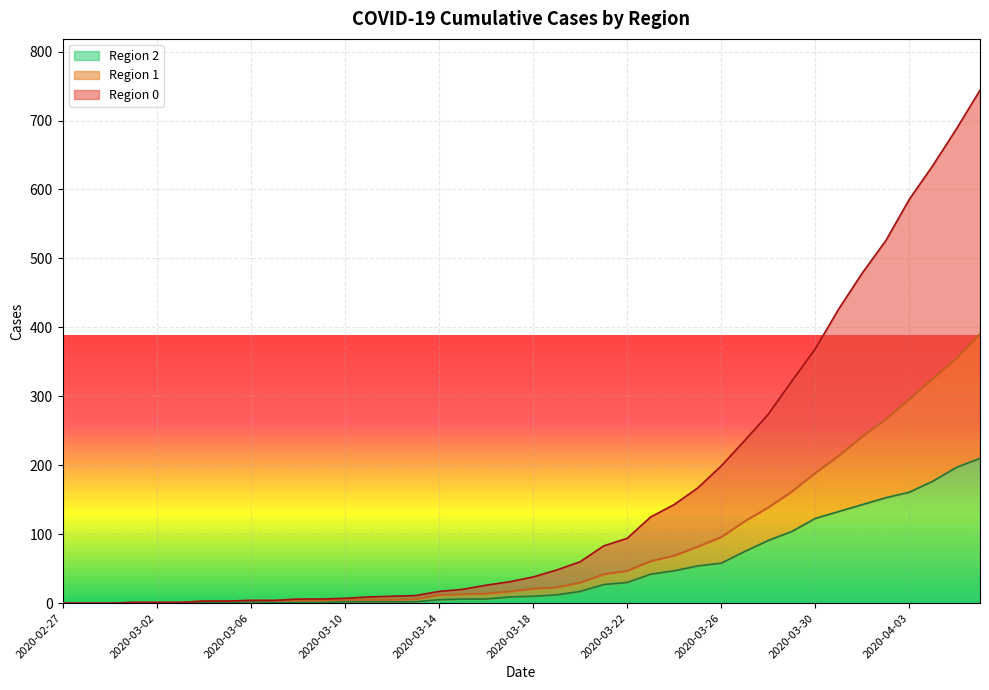

Rank the categories by 2 value from highest to lowest.

2020-04-06, 2020-04-05, 2020-04-04, 2020-04-03, 2020-04-02, 2020-04-01, 2020-03-31, 2020-03-30, 2020-03-29, 2020-03-28, 2020-03-27, 2020-03-26, 2020-03-25, 2020-03-24, 2020-03-23, 2020-03-22, 2020-03-21, 2020-03-20, 2020-03-19, 2020-03-18, 2020-03-17, 2020-03-15, 2020-03-16, 2020-03-14, 2020-03-06, 2020-03-10, 2020-03-11, 2020-03-12, 2020-03-13, 2020-03-01, 2020-03-02, 2020-03-03, 2020-03-04, 2020-03-05, 2020-03-07, 2020-03-08, 2020-03-09, 2020-02-27, 2020-02-28, 2020-02-29